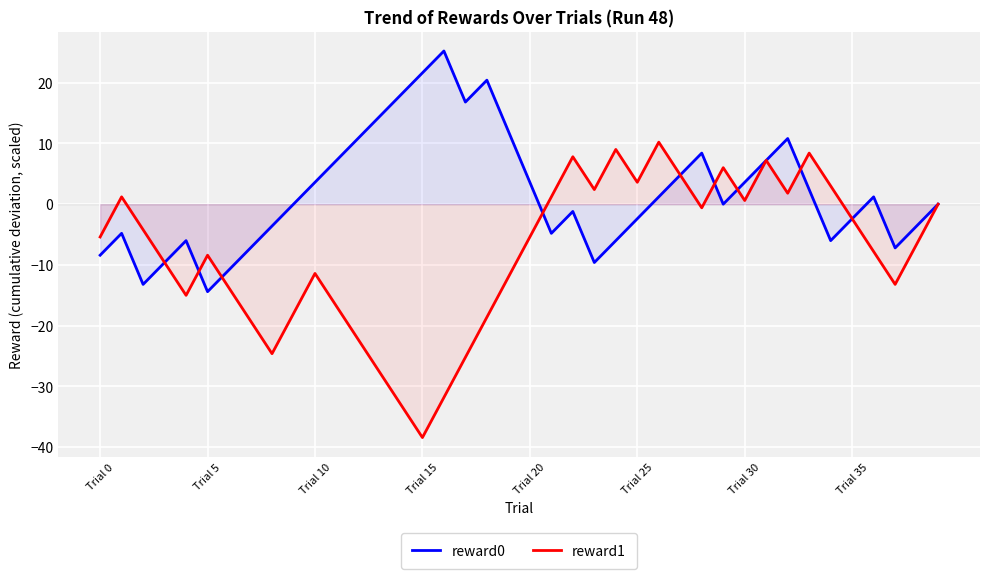

Which label corresponds to the smallest value in the chart?

Trial 15